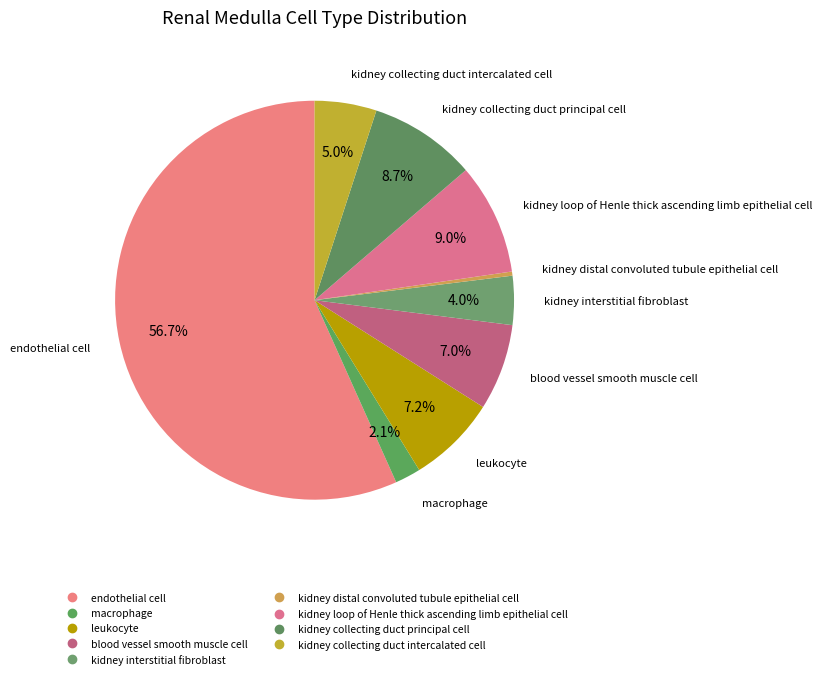

Is endothelial cell the majority of the pie?

Yes